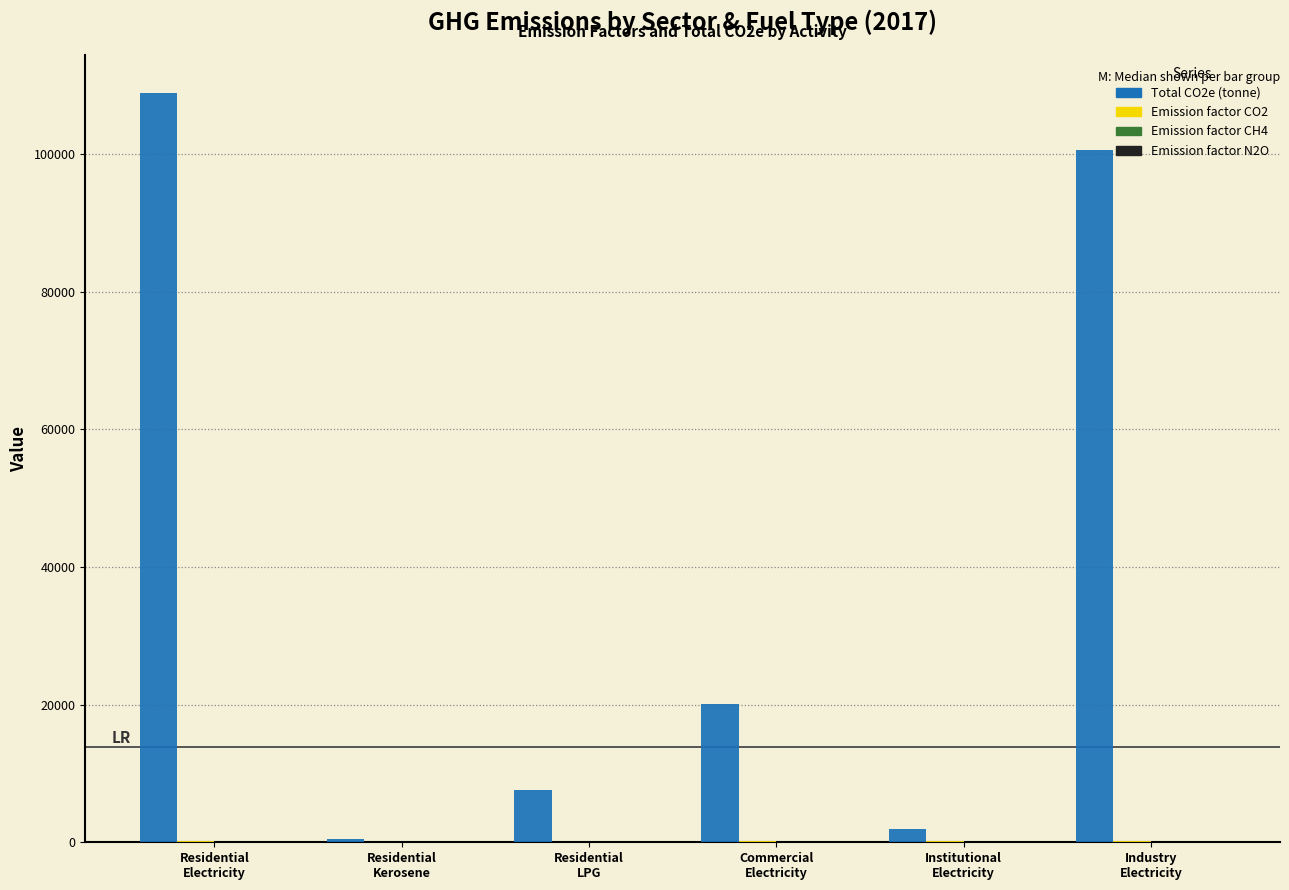

What is the highest value of the Total CO2e (tonne) series?

108927.0